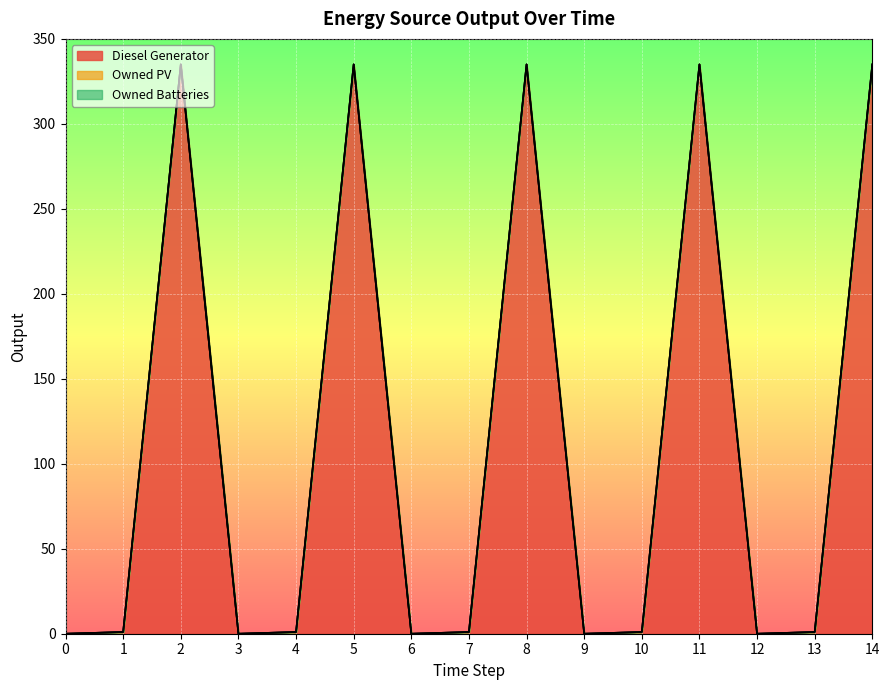

True or false: Owned Batteries has more than 1 points higher than both neighbors.

False